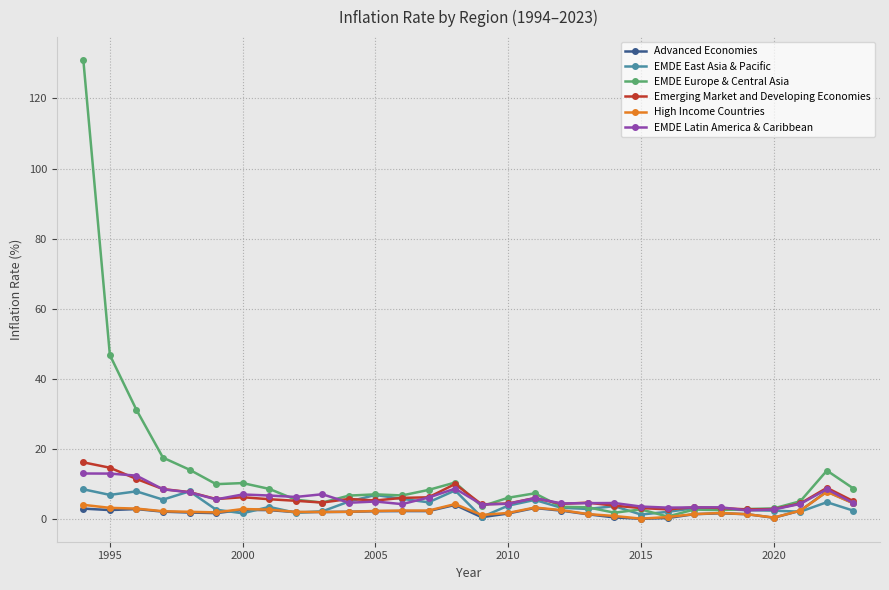

True or false: High Income Countries has more than 1 interior local peaks.

True